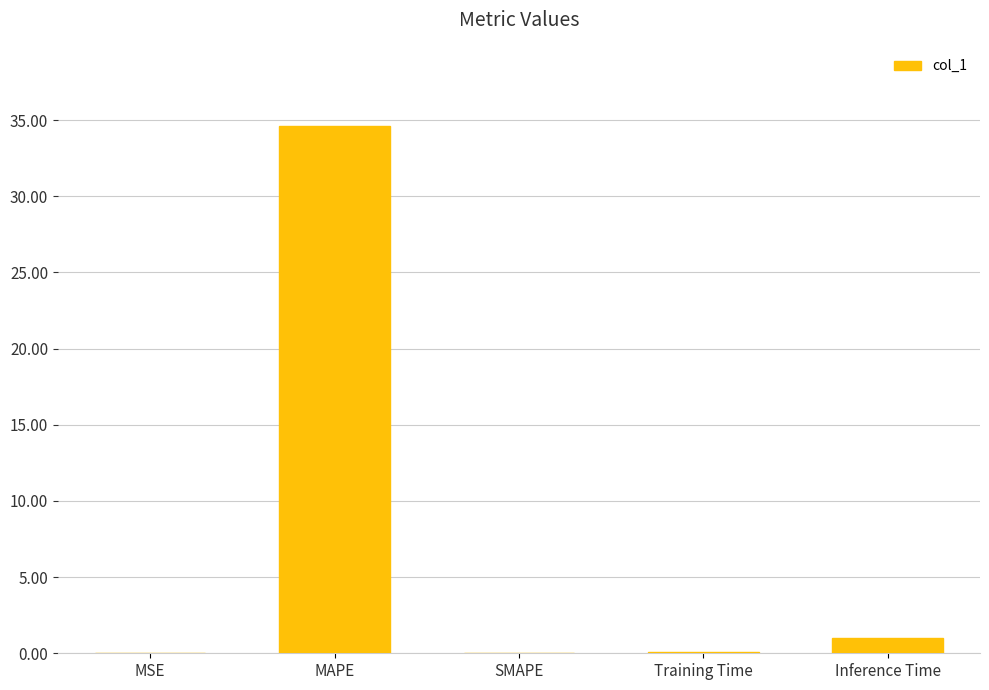

At which label is the value closest to 17?

Inference Time